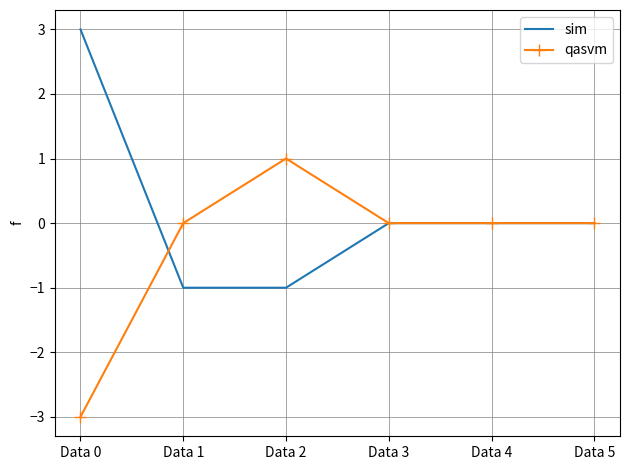

Count the number of categories in the chart.

6